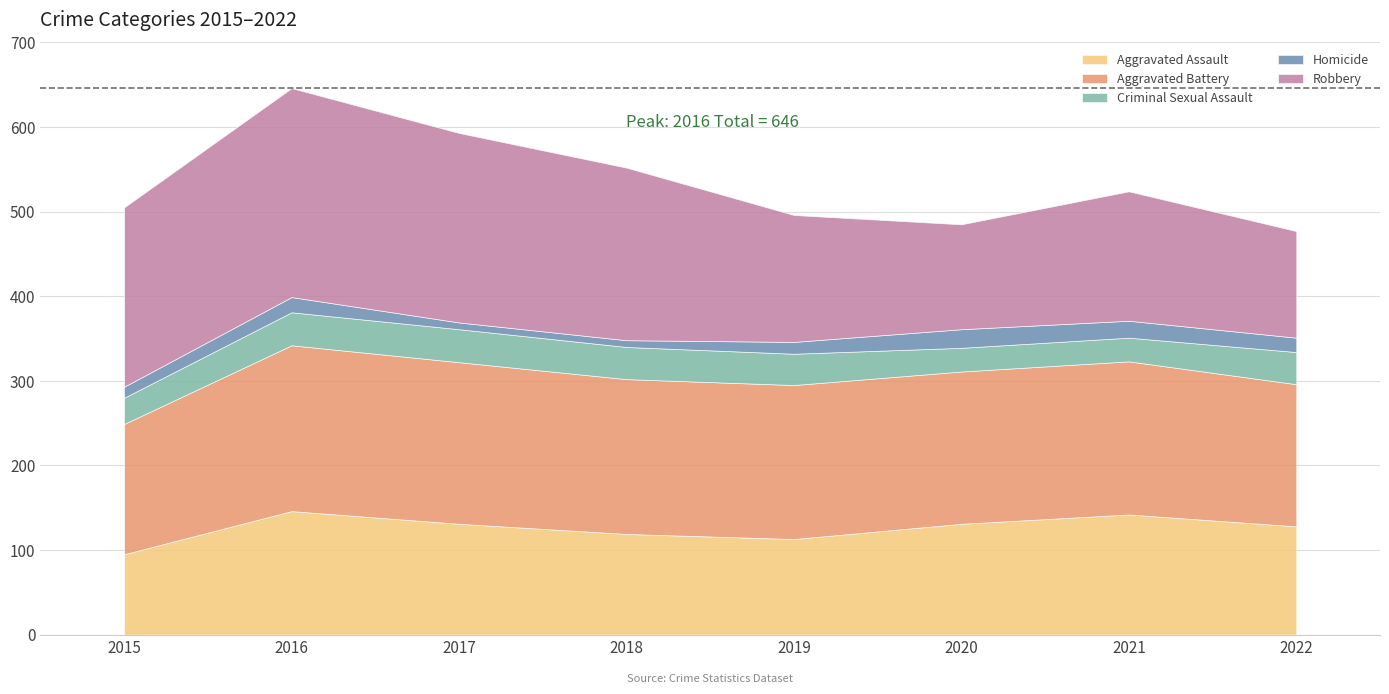

What is the smallest value displayed?

8